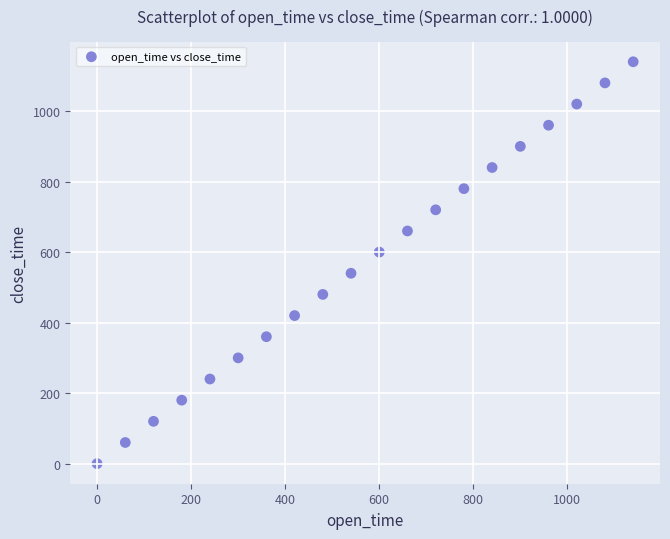

What is the range of X values (max minus min)?

1140